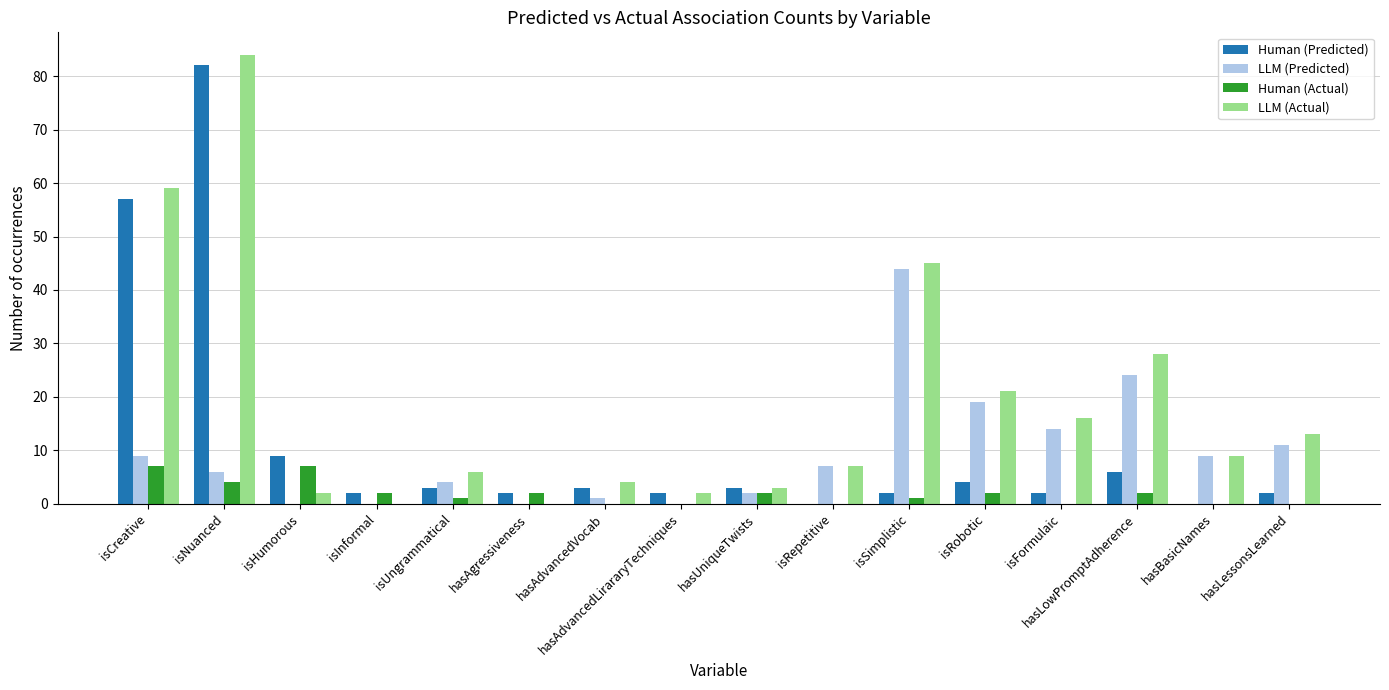

What is the highest value of the LLM (Actual) series?

84